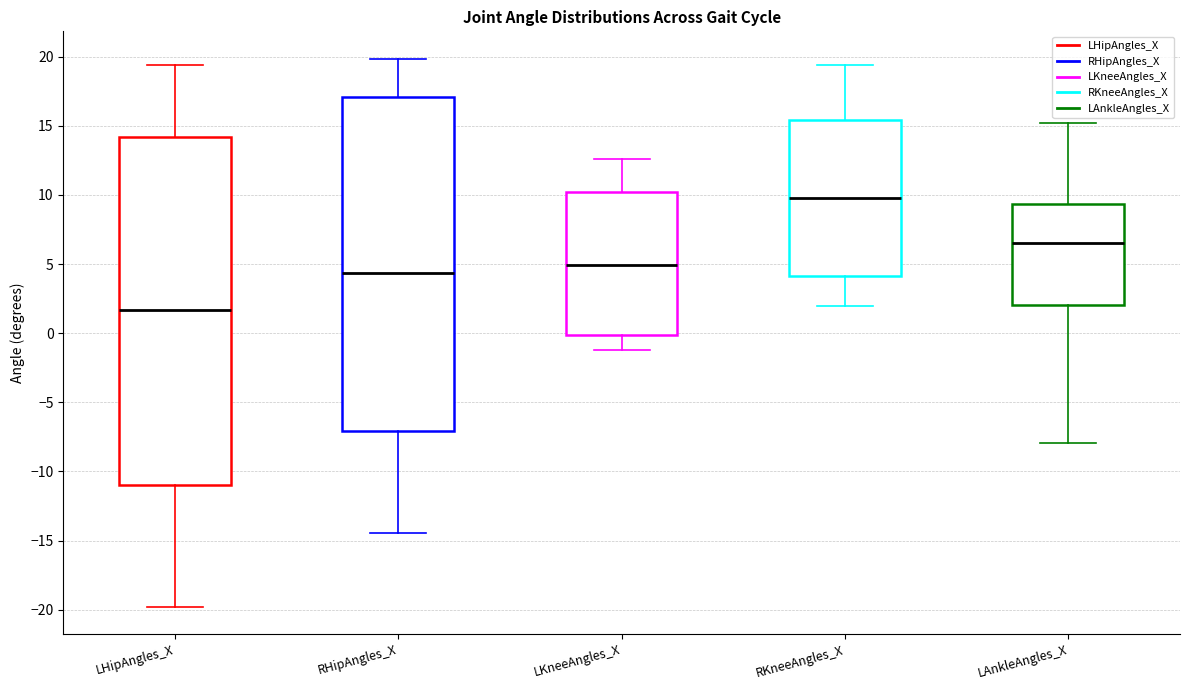

Which box has the highest median line?

RKneeAngles_X